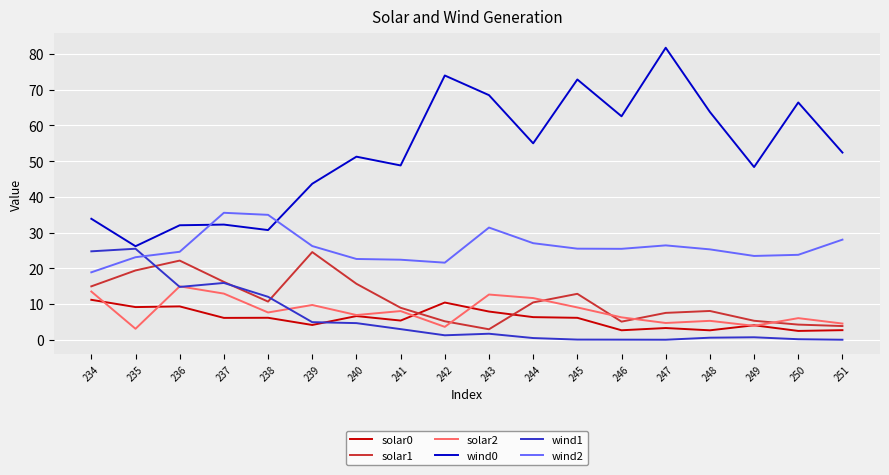

The solar1 series shows 8.6 at 246. True or false?

False